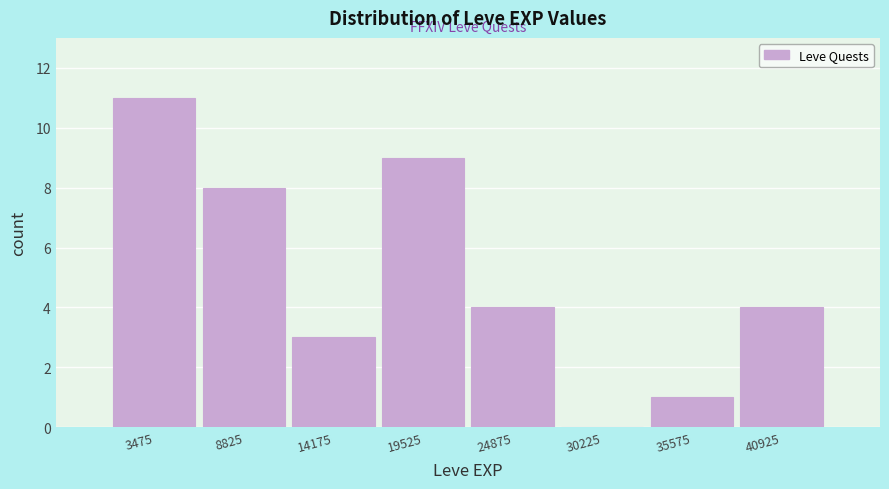

How tall is the bar that spans 22000 to 28000 on the x-axis? Neither the bar edges nor the heights are printed on the chart, so give them approximately, as read against the axes.

4